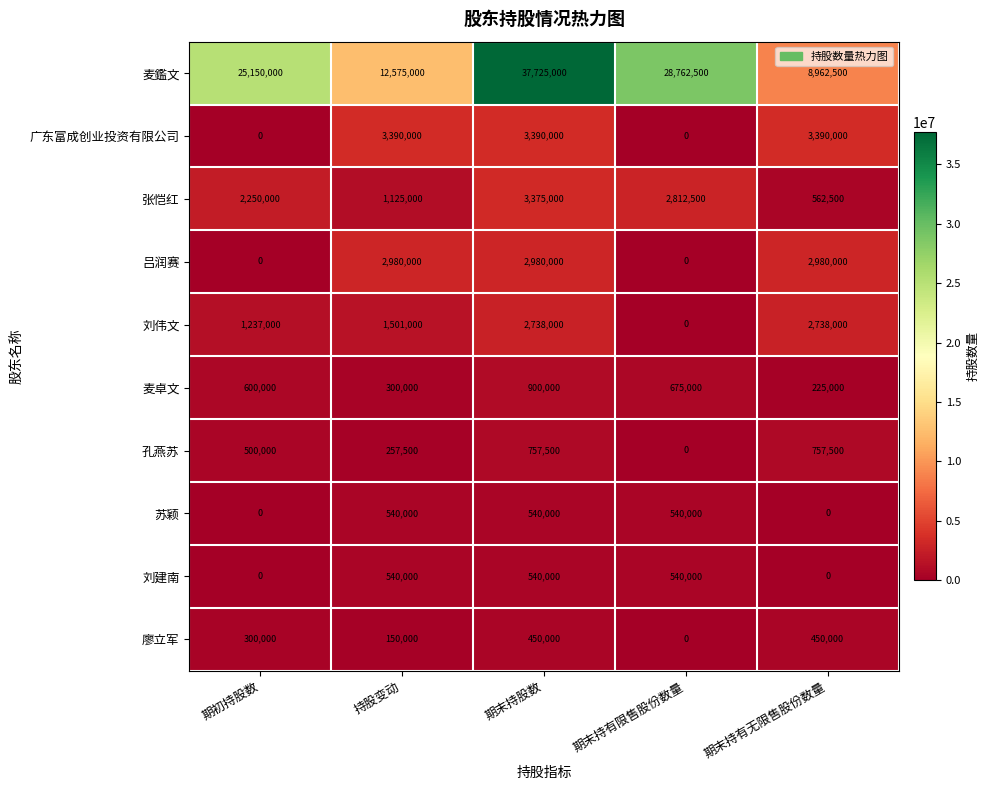

At which category is the sum across all series the highest?

期末持股数